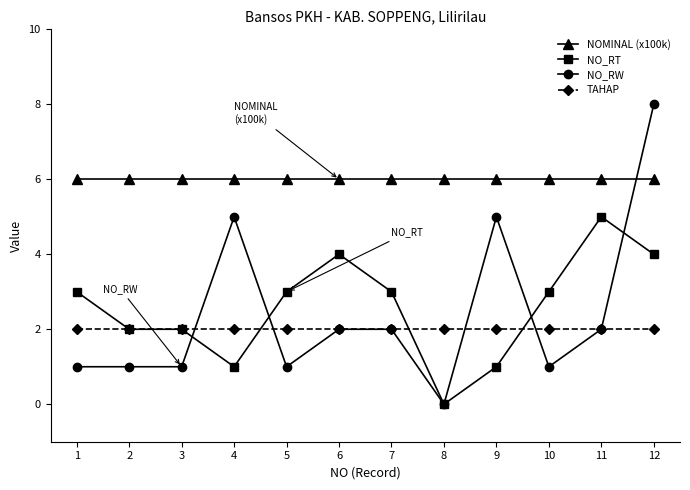

What are all the series names shown in the legend?

NOMINAL (x100k), NO_RT, NO_RW, TAHAP